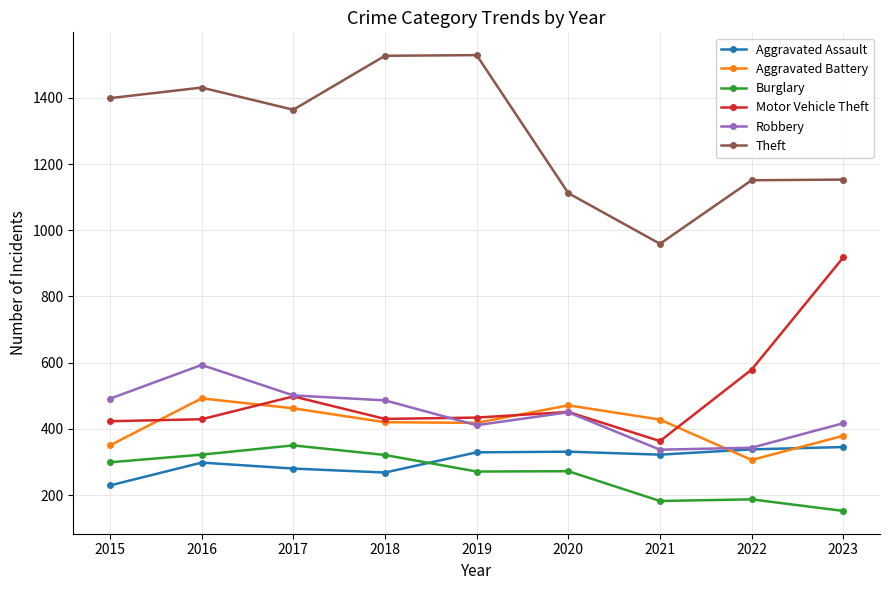

What is the difference between the highest and lowest values at 2021?

777